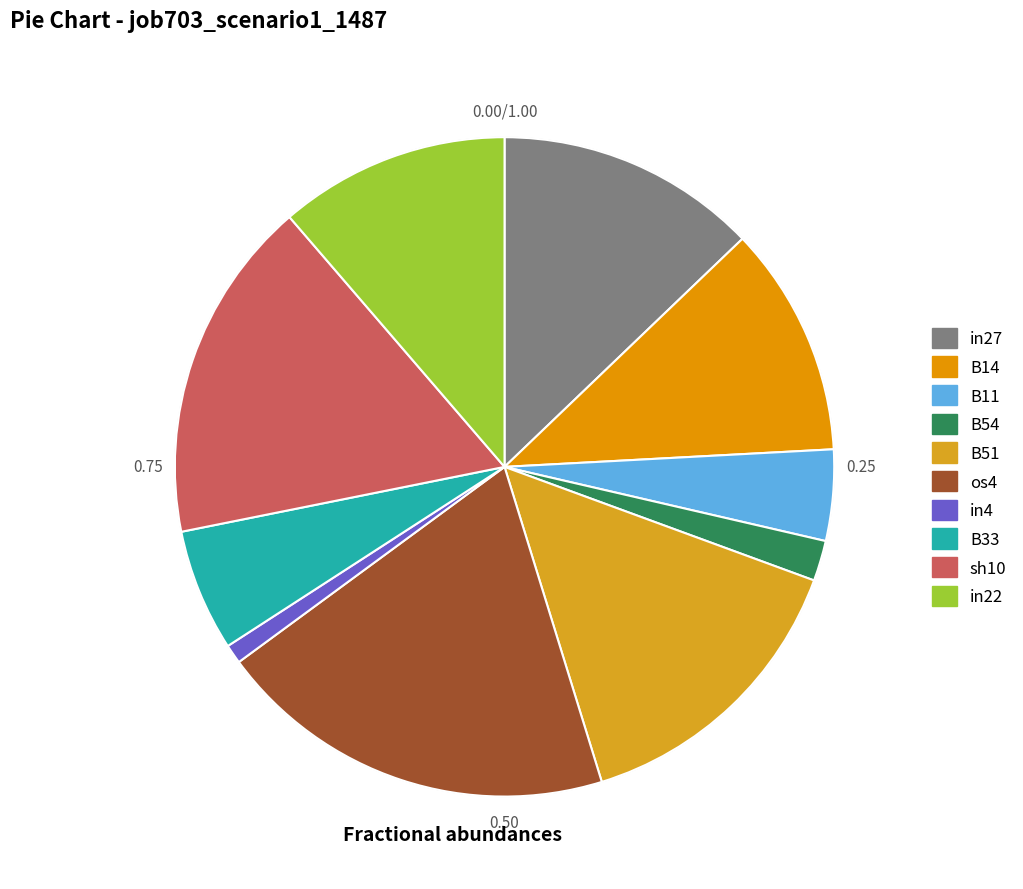

Does in22 account for over 50% of the chart?

No